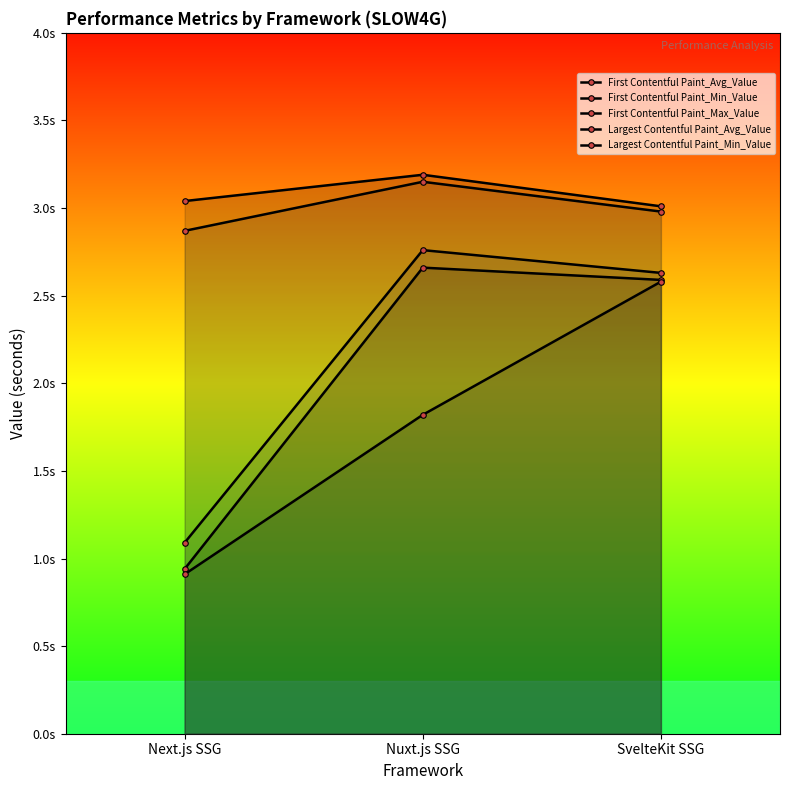

Is it true that First Contentful Paint_Max_Value equals 2.6 at SvelteKit SSG?

True